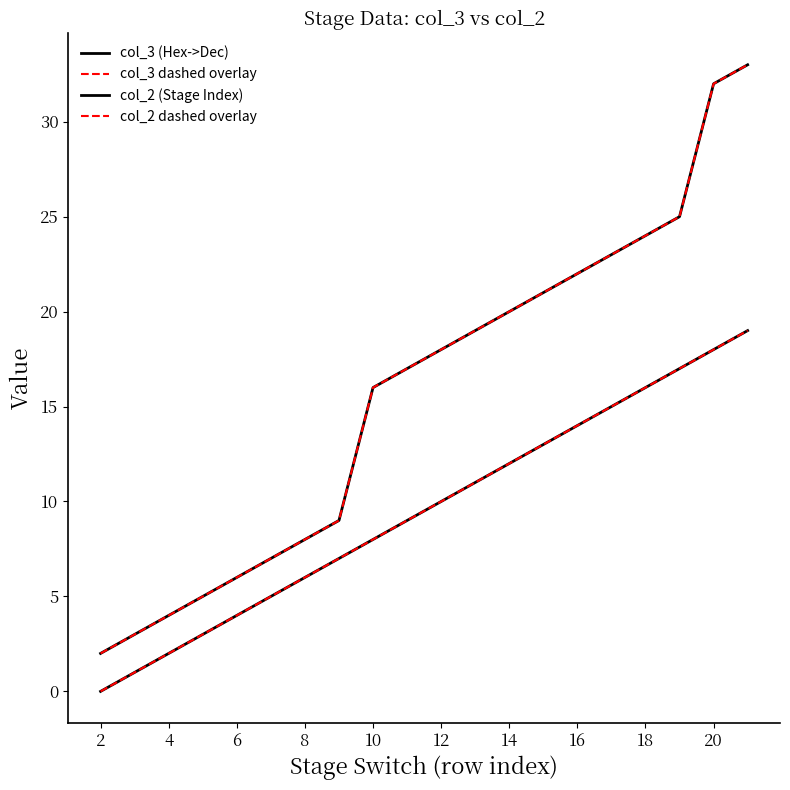

Does the chart have visible grid lines?

No